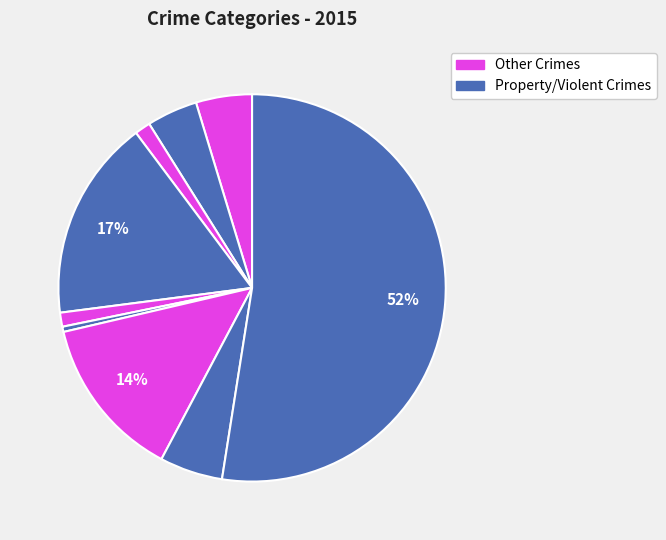

To the nearest percent, what is the difference between the largest and smallest slice percentages?

52%